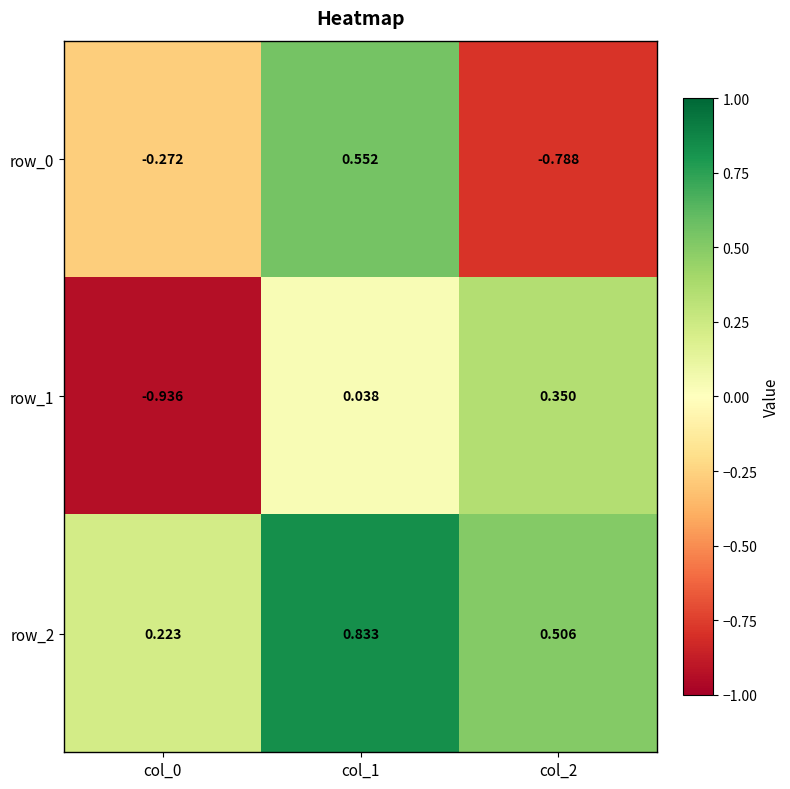

Is the value of row_2 at col_1 greater than the value of row_1 at col_1?

Yes